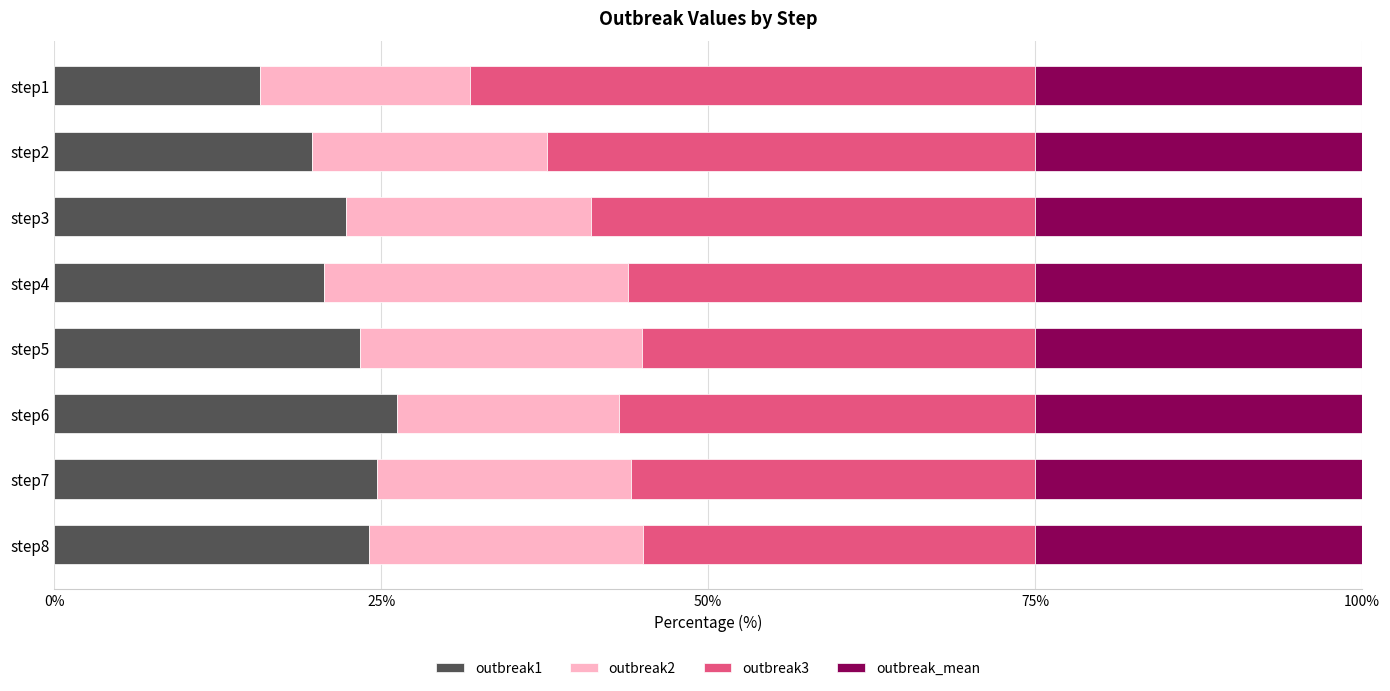

What is the difference between the maximum and minimum values in the outbreak1 series?

10.5